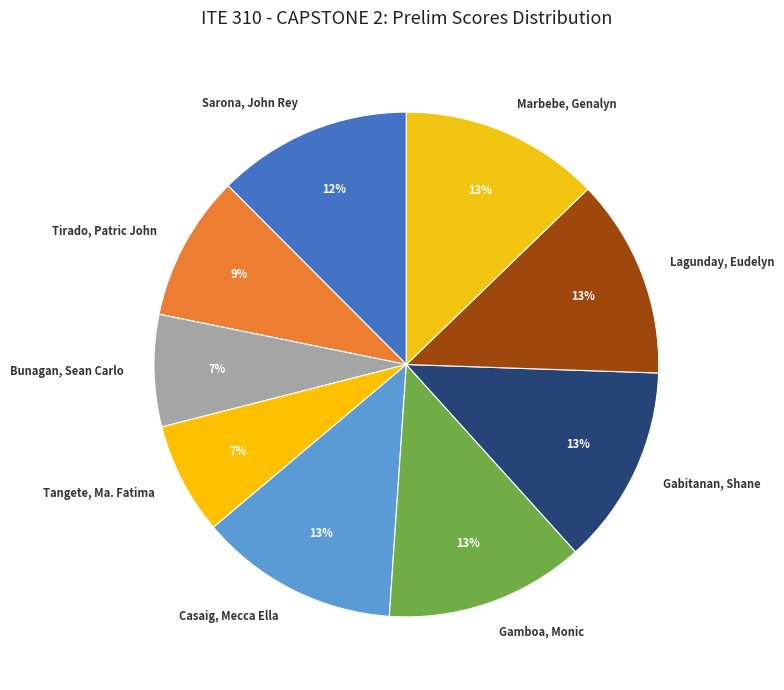

Is there a majority slice in this chart?

No